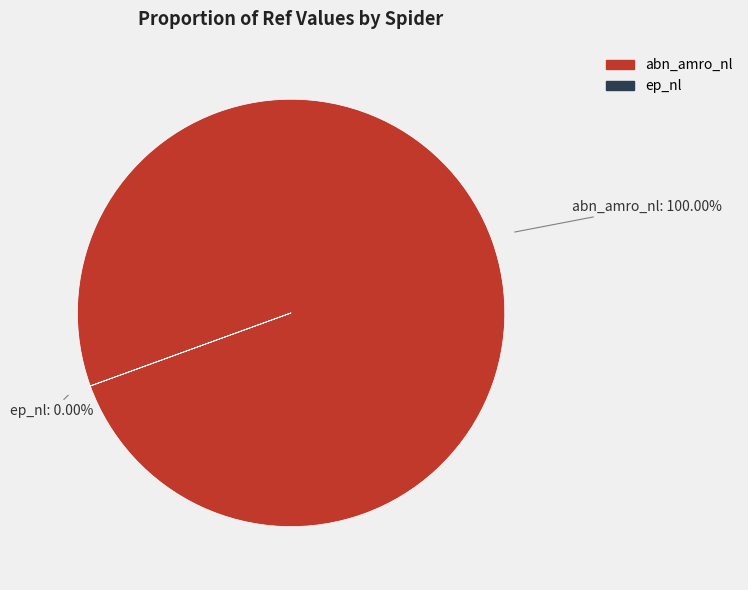

What is the smallest slice in the pie chart?

ep_nl